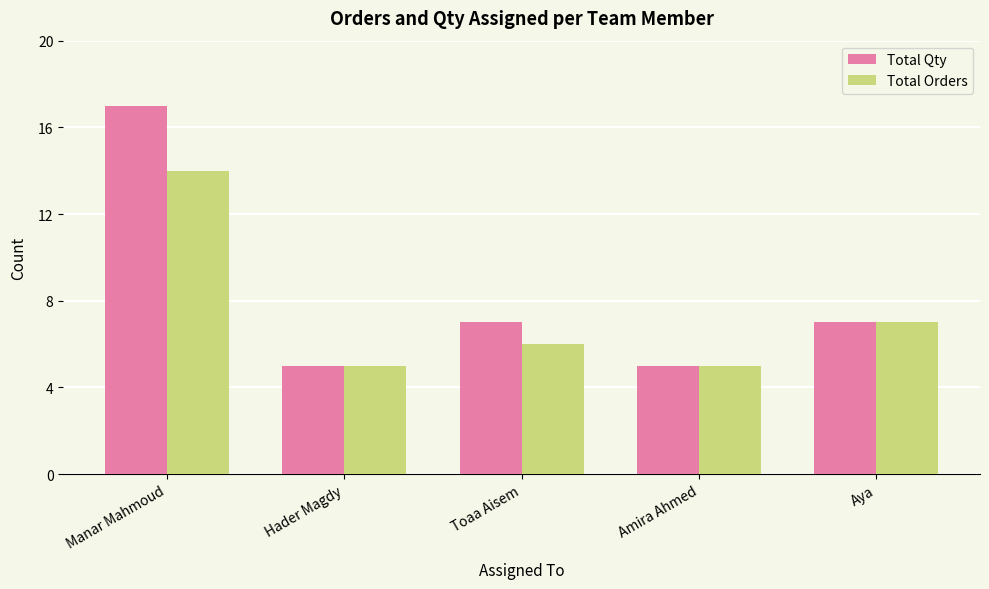

What is the label of the 4th bar from the right?

Hader Magdy